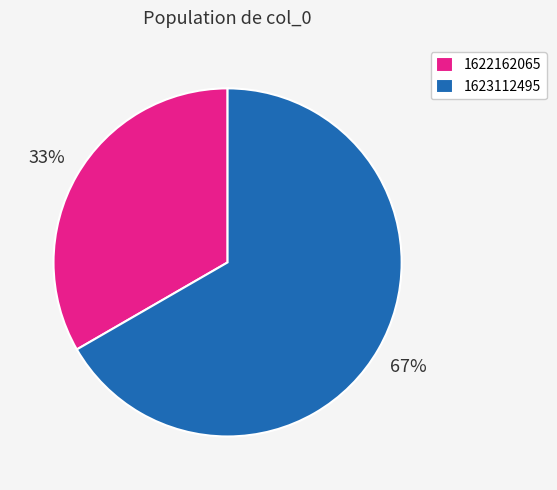

Is there a majority slice in this chart?

Yes